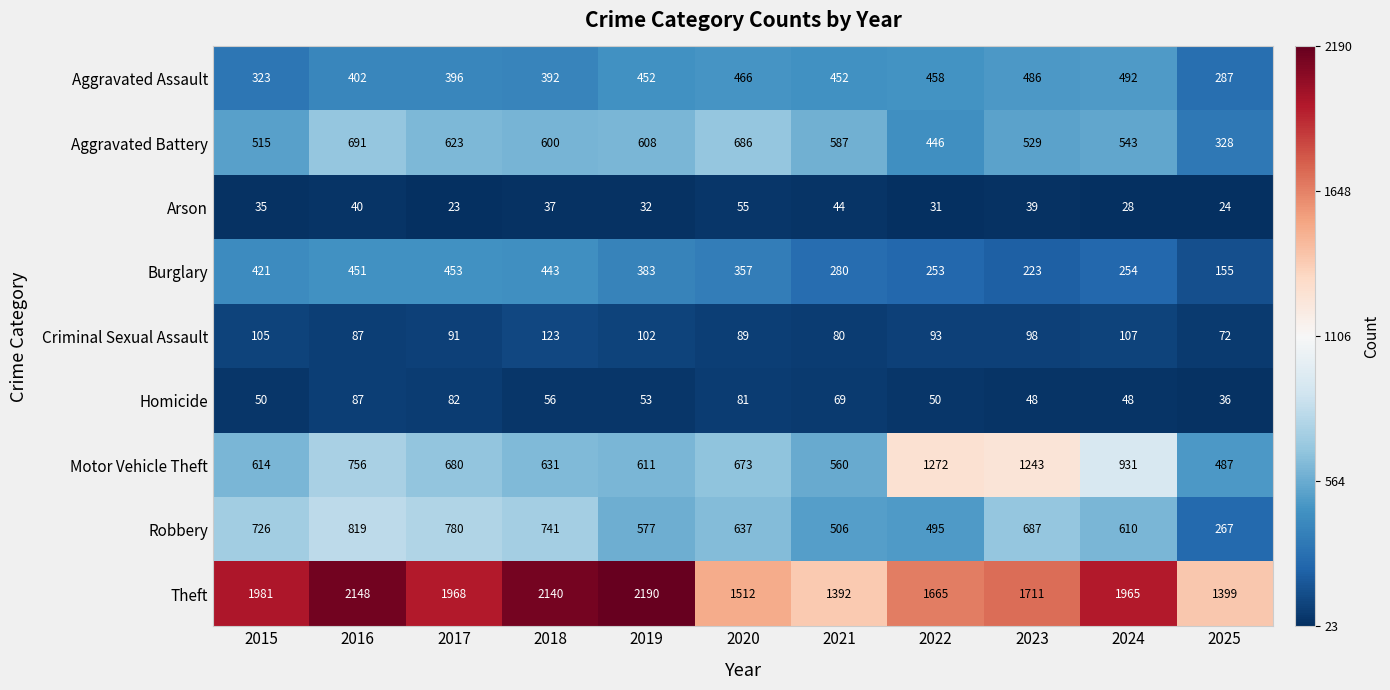

How many data points does each series have?

11